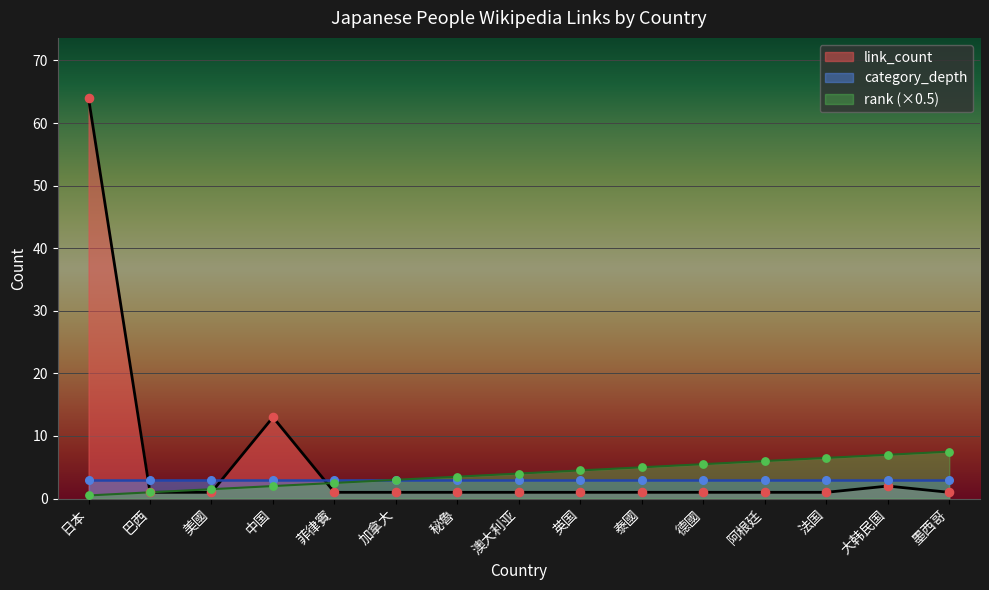

Which series contains the lowest Y value?

rank